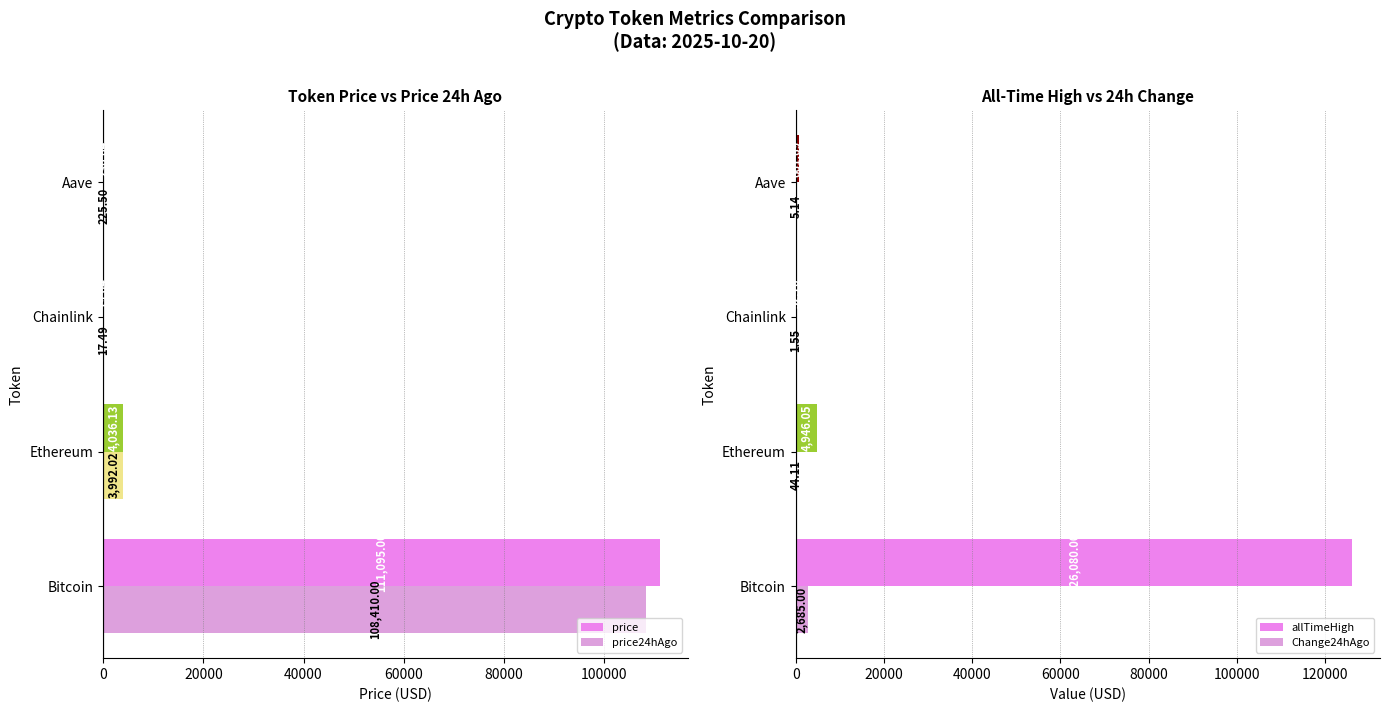

Reading left to right, list all the values displayed in this chart.

price: 0=111095.0	20000=4036.1	40000=19.0	60000=230.6
price24hAgo: 0=108410.0	20000=3992.0	40000=17.5	60000=225.5
allTimeHigh: 0=126080.0	20000=4946.1	40000=52.7	60000=661.7
Change24hAgo: 0=2685.0	20000=44.1	40000=1.6	60000=5.1